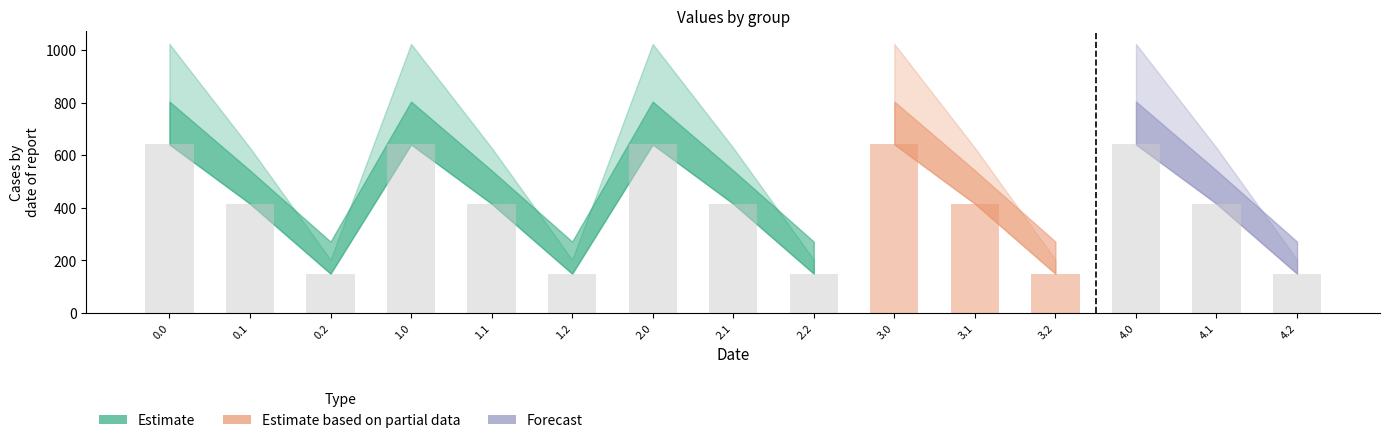

Is it true that the value at 3.1 is 415.4?

True